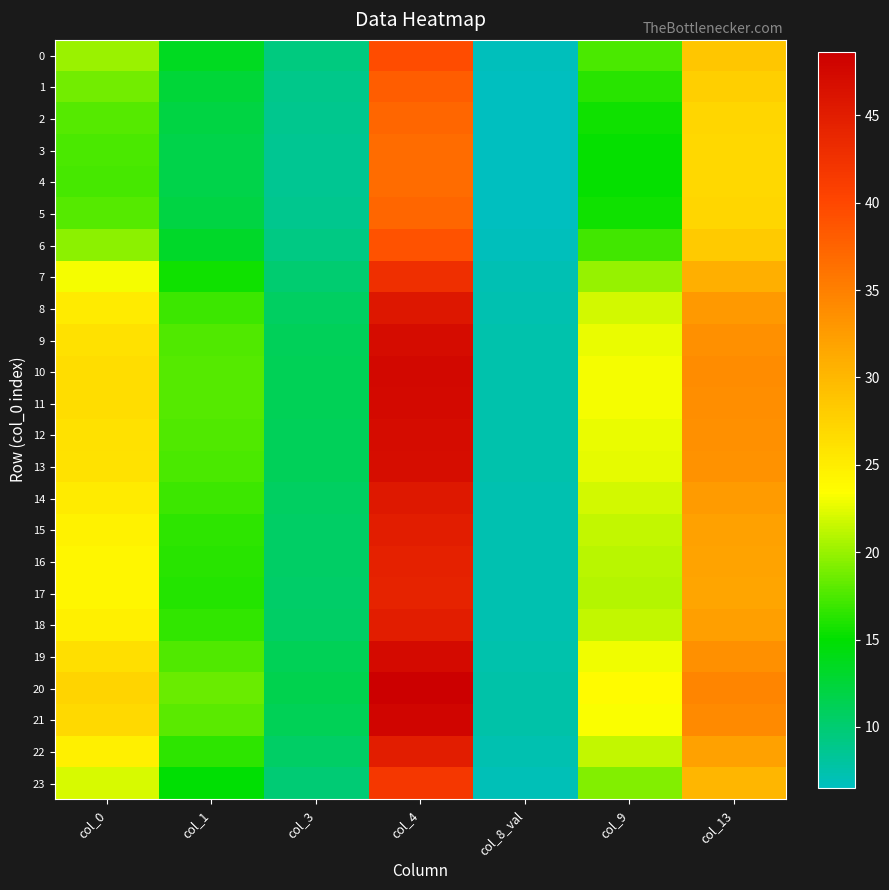

At col_0, list the series in order from smallest to largest.

4, 3, 5, 2, 1, 6, 0, 23, 7, 17, 16, 15, 22, 18, 14, 8, 13, 9, 12, 19, 11, 10, 21, 20